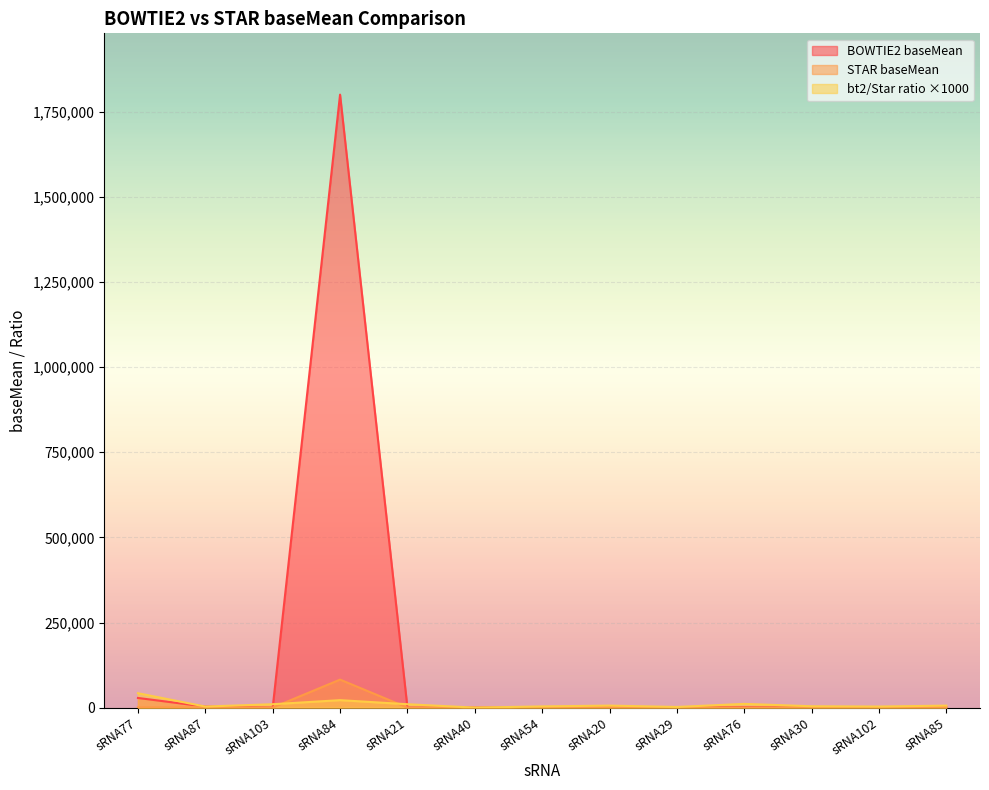

How many values in the BOWTIE2 baseMean series are below 127?

6